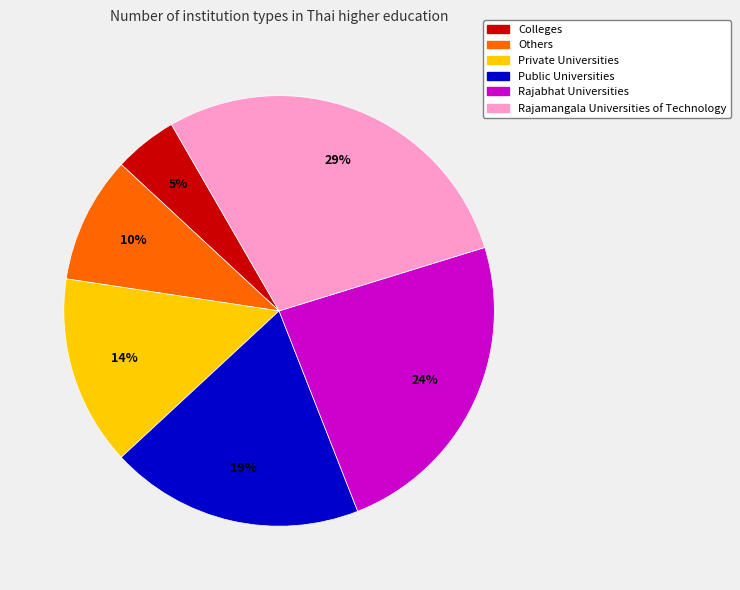

Is it true that Colleges is 5% of the pie?

True